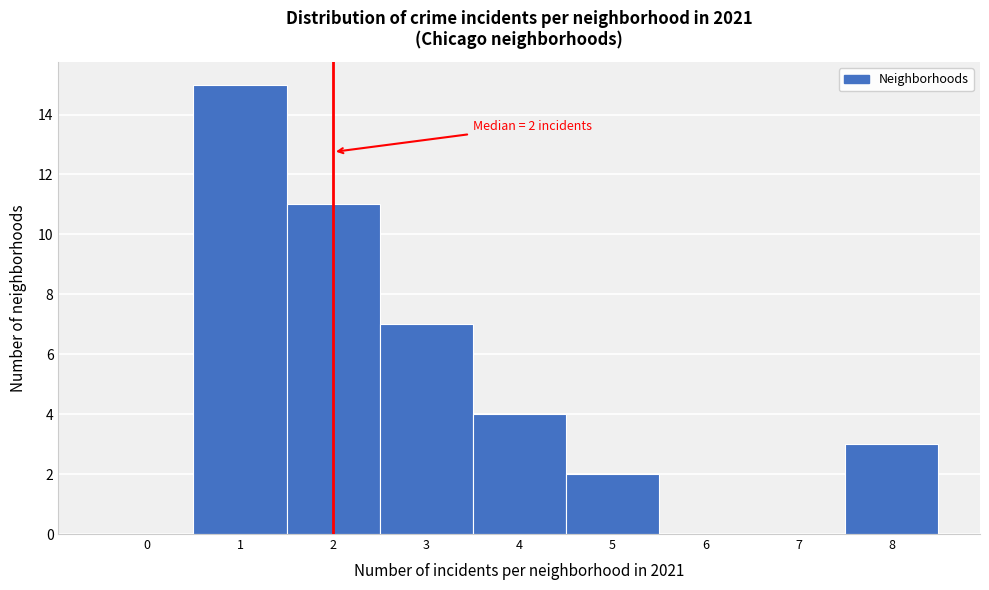

Over which range of the x-axis is the bar tallest?

0.5 to 1.5